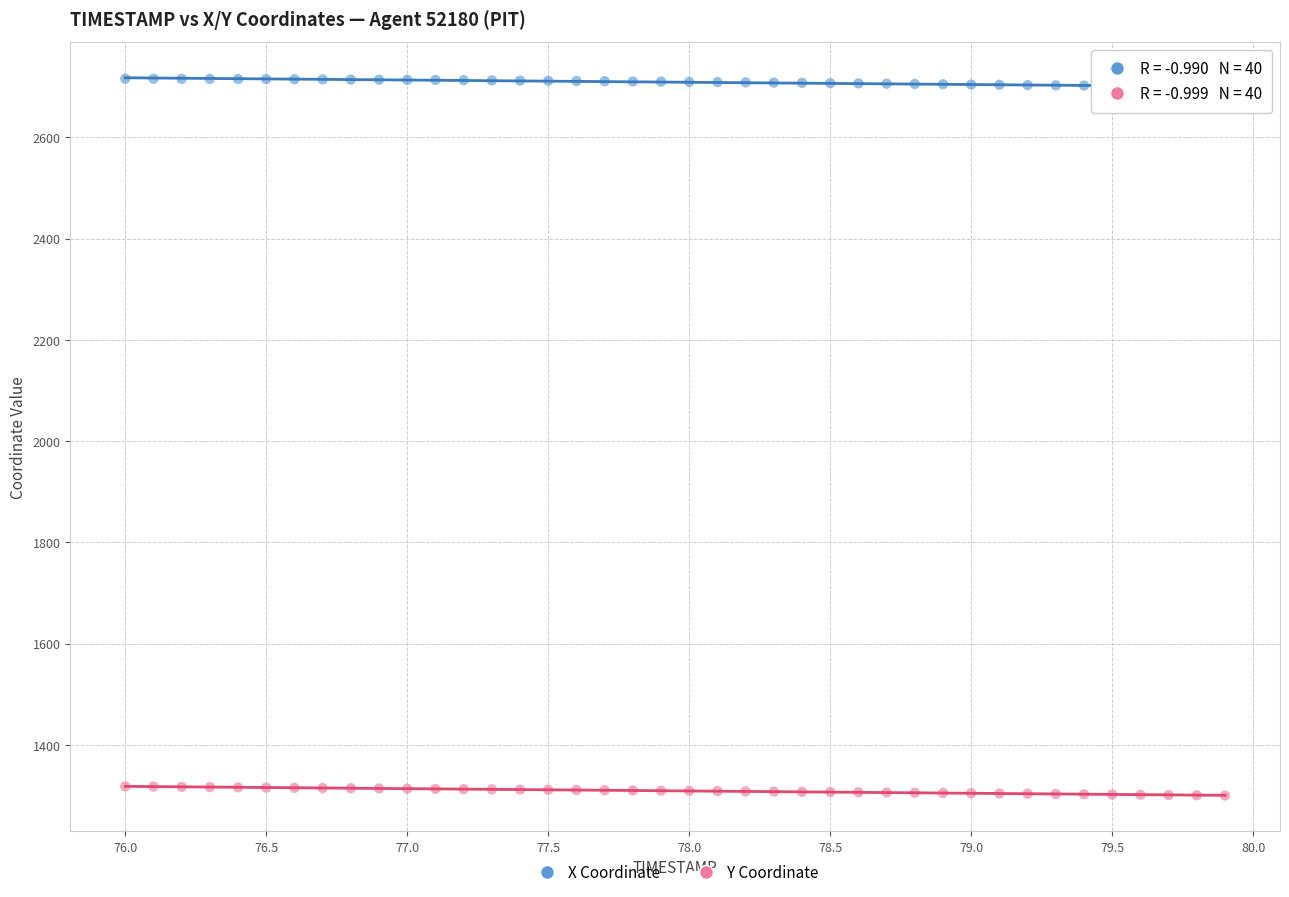

Across all data points, what is the range of X values (max minus min)?

3.9